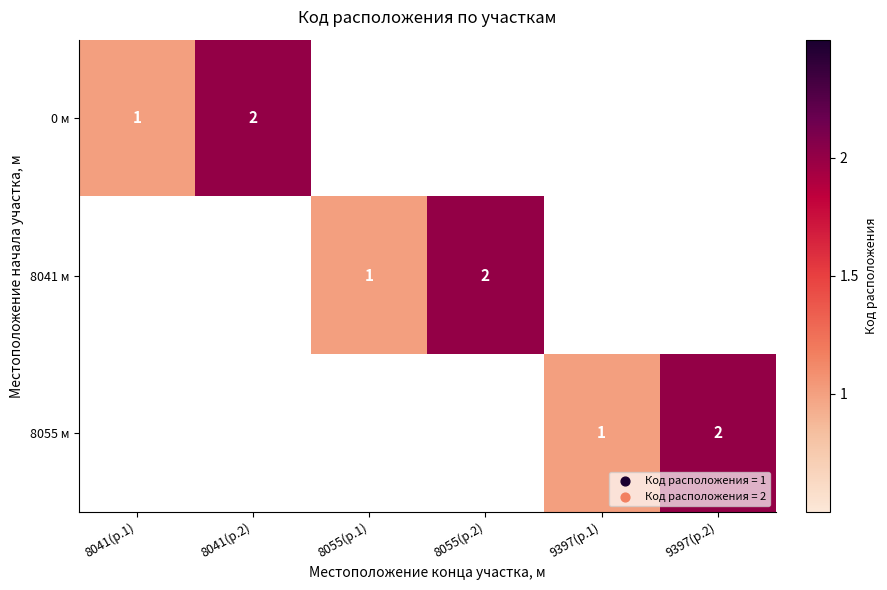

Count the number of data series in this chart.

3